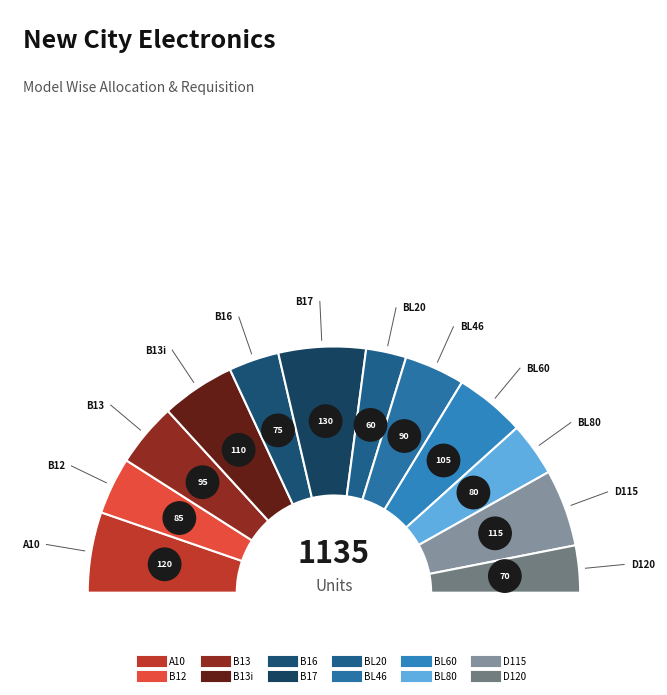

How many segments does this pie chart have?

12